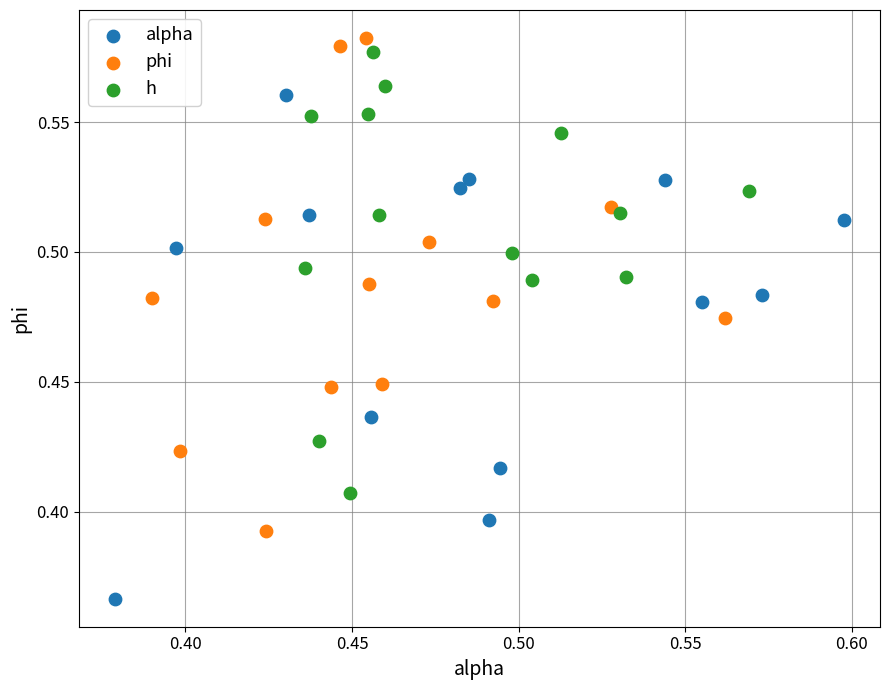

What are all the series names shown in the legend?

alpha, phi, h